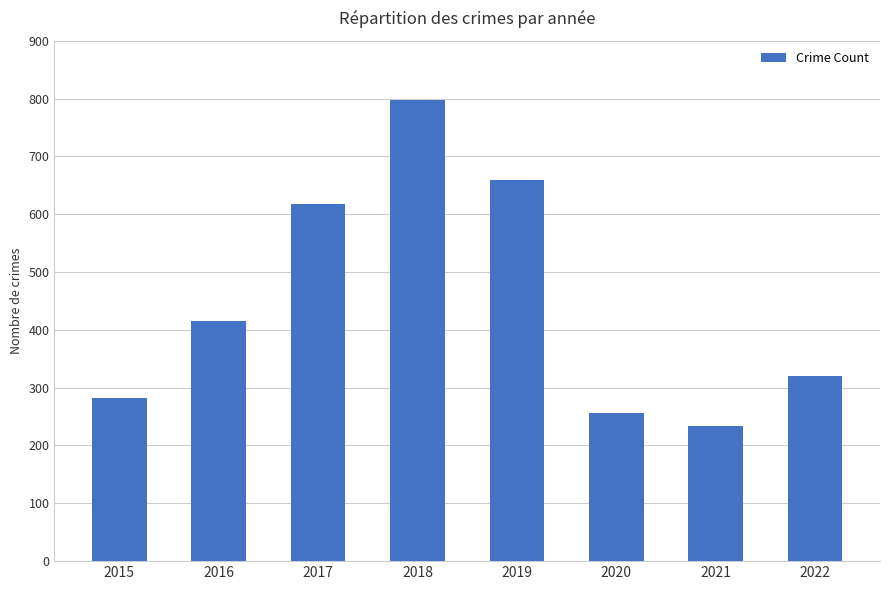

Rank the categories by value from highest to lowest.

2018, 2019, 2017, 2016, 2022, 2015, 2020, 2021